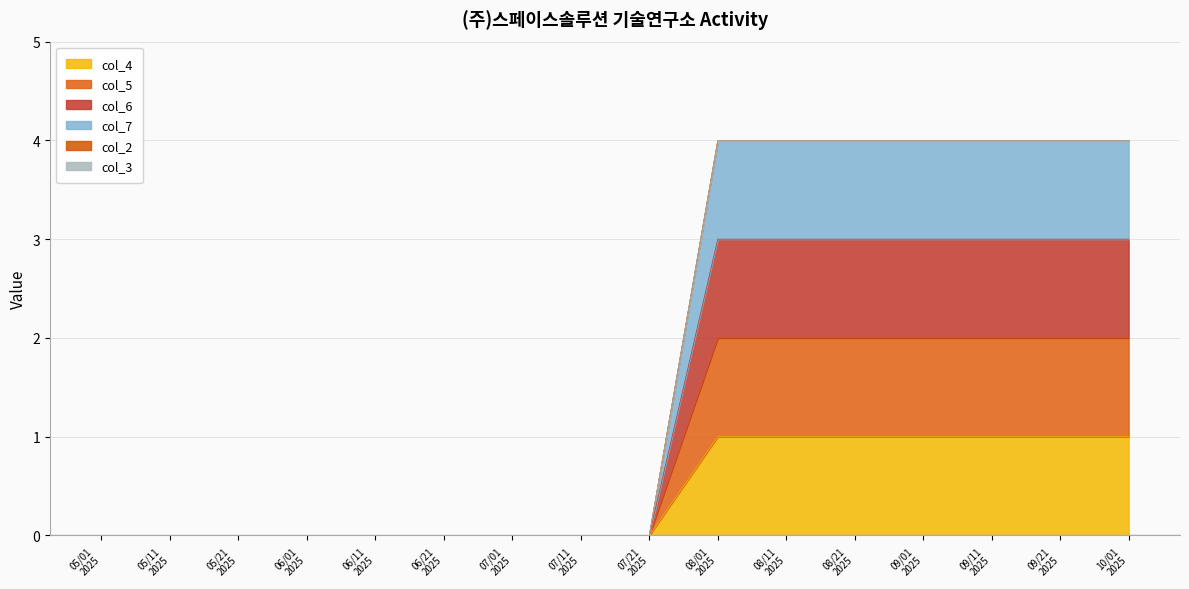

Rank the categories by col_4 value from highest to lowest.

08/01 2025, 08/11 2025, 08/21 2025, 09/01 2025, 09/11 2025, 09/21 2025, 10/01 2025, 05/01 2025, 05/11 2025, 05/21 2025, 06/01 2025, 06/11 2025, 06/21 2025, 07/01 2025, 07/11 2025, 07/21 2025